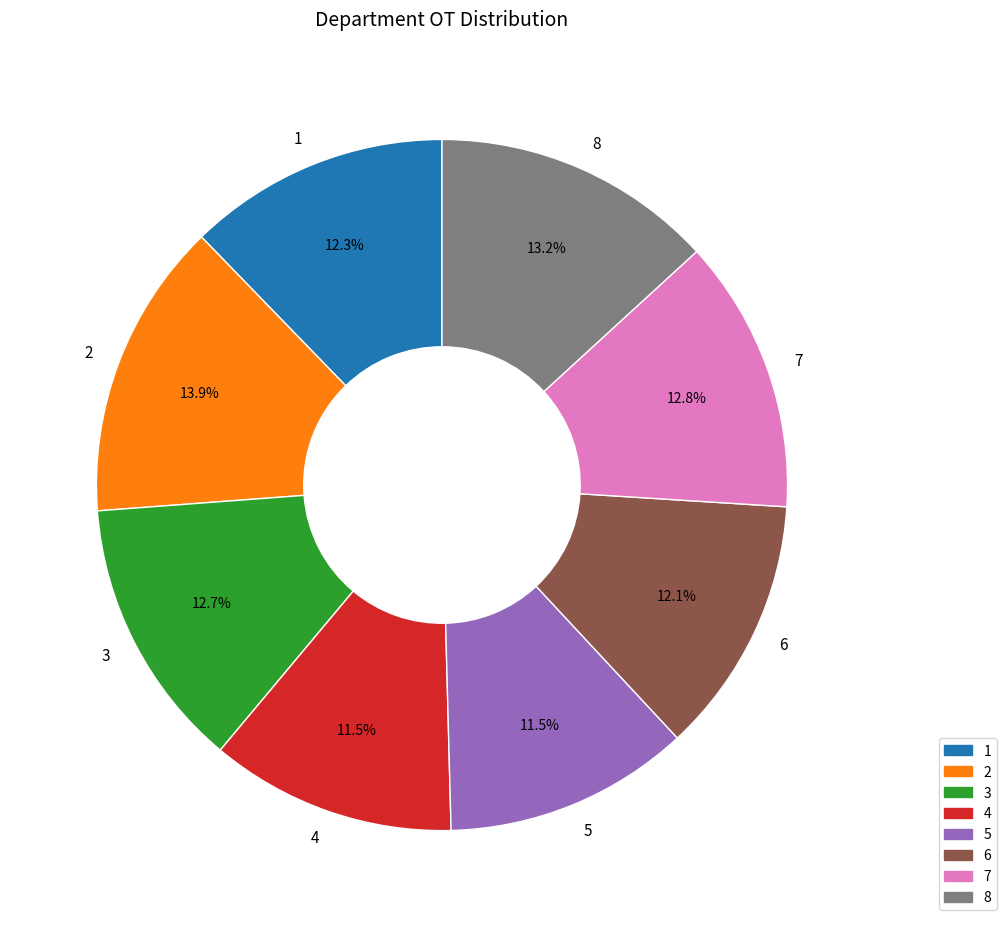

Does 3 represent more than half of the total?

No